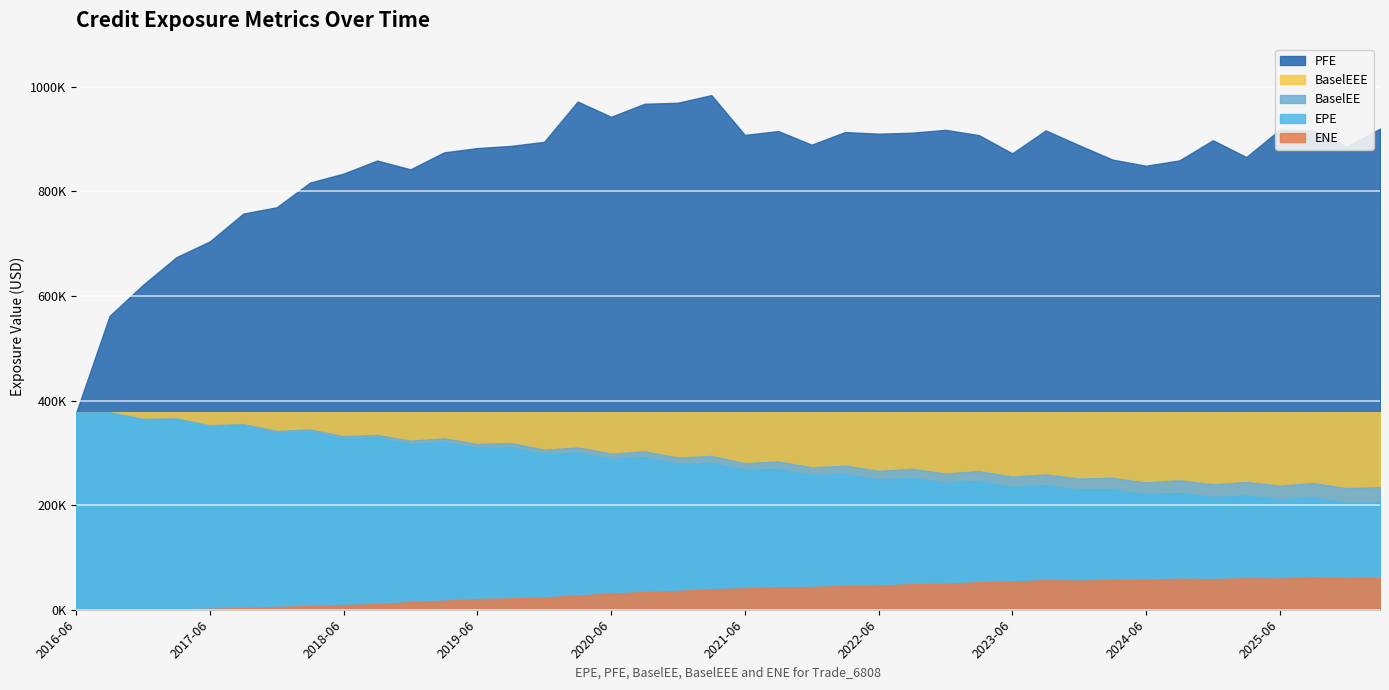

Which series changed the most between 2022-03-28 and 2024-12-27?

EPE